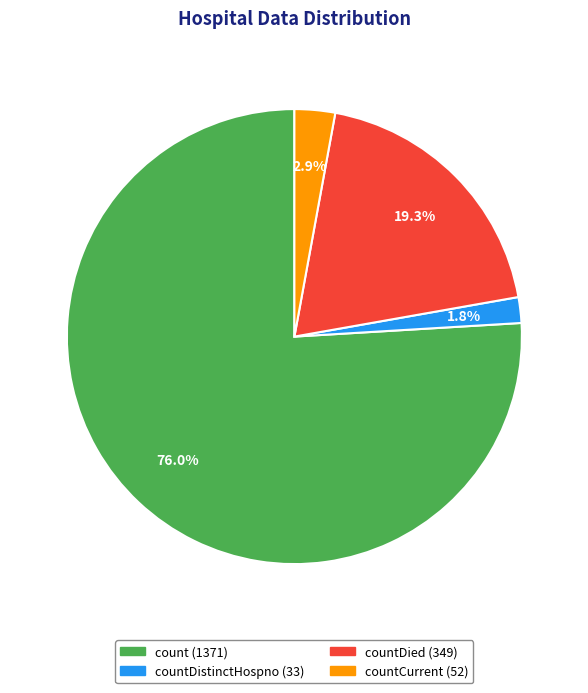

Count the number of slices in the pie.

4